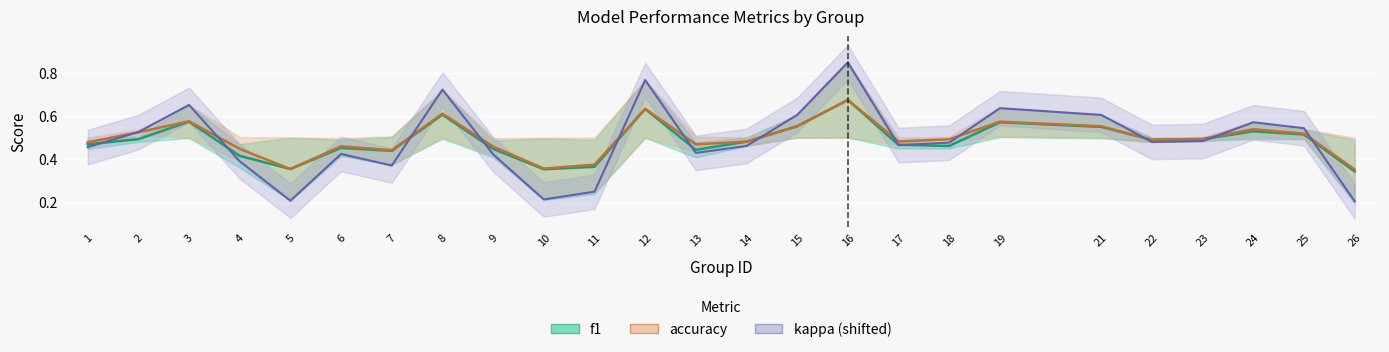

Reading left to right, what are all the values shown in this chart?

f1: 0.5	0.5	0.6	0.4	0.4	0.5	0.4	0.6	0.4	0.4	0.4	0.6	0.4	0.5	0.6	0.7	0.5	0.5	0.6	0.5	0.5	0.5	0.5	0.5	0.3
accuracy: 0.5	0.5	0.6	0.4	0.4	0.5	0.4	0.6	0.5	0.4	0.4	0.6	0.5	0.5	0.6	0.7	0.5	0.5	0.6	0.6	0.5	0.5	0.5	0.5	0.4
kappa: 0.5	0.5	0.7	0.4	0.2	0.4	0.4	0.7	0.4	0.2	0.2	0.8	0.4	0.5	0.6	0.8	0.5	0.5	0.6	0.6	0.5	0.5	0.6	0.5	0.2